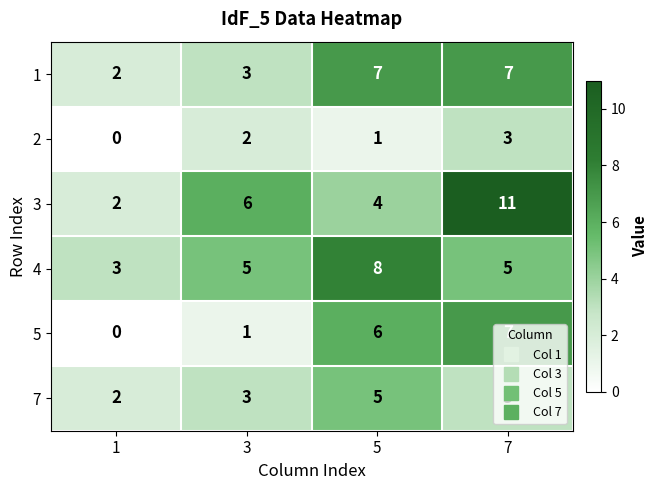

What is the sum of the 5 values at 5 and 7?

13